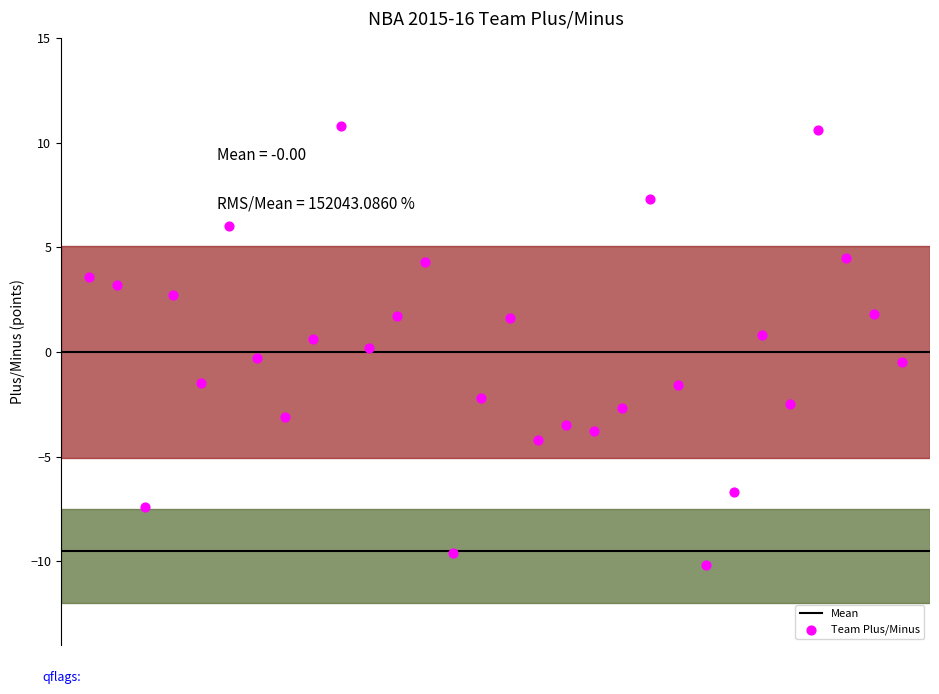

What is the range of Y values (max minus min)?

21.0